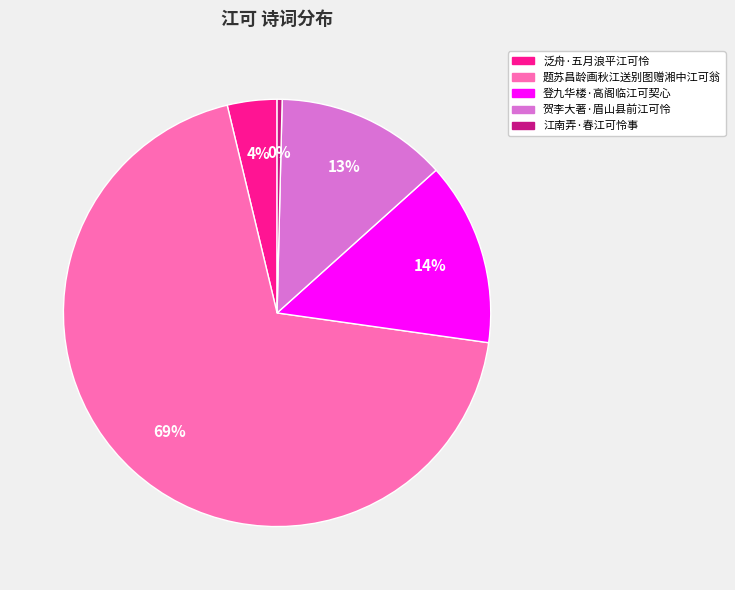

Do 泛舟·五月浪平江可怜 and 江南弄·春江可怜事 together represent more than half of the pie?

No